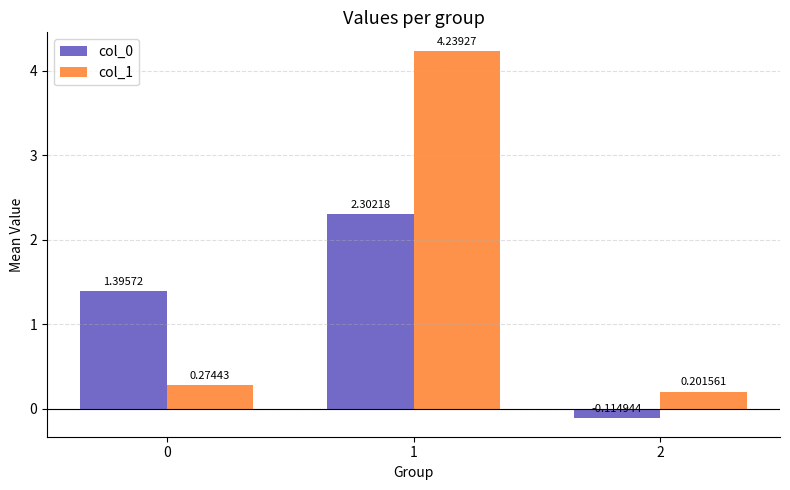

What is the average value of the col_0 series?

1.2